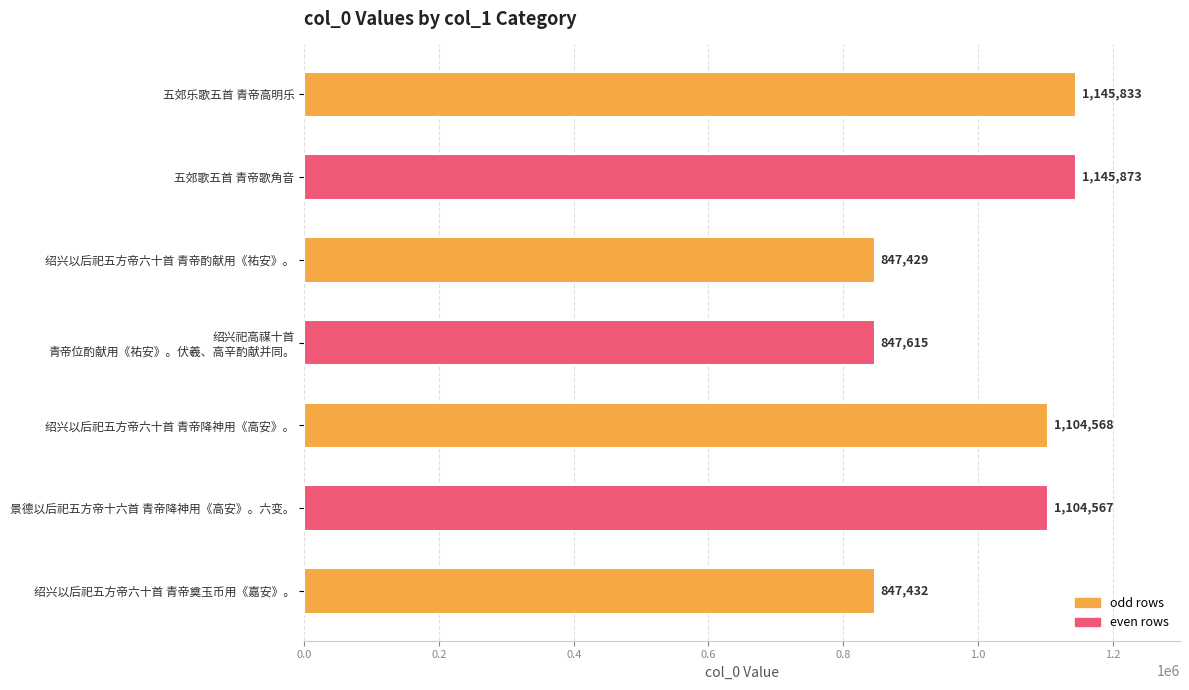

What position from the bottom is 五郊歌五首 青帝歌角音?

6